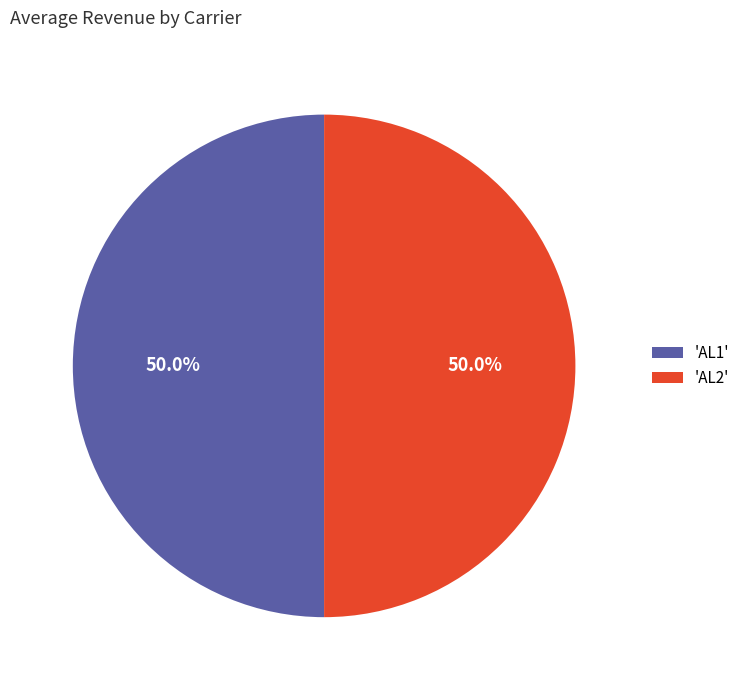

How many slices are in this pie chart?

2